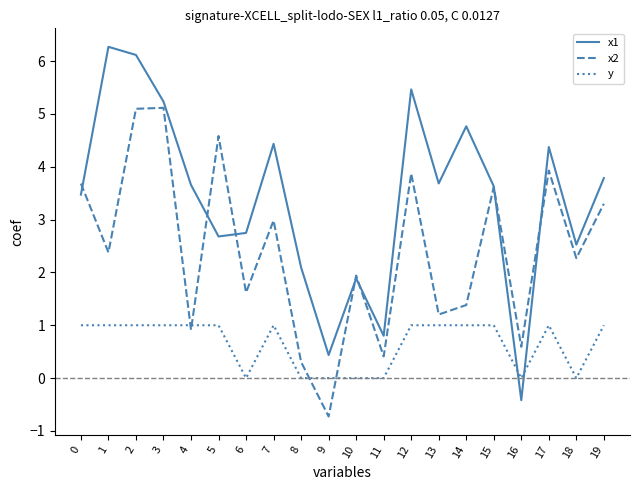

Where do x1 and x2 first cross each other?

0 and 1